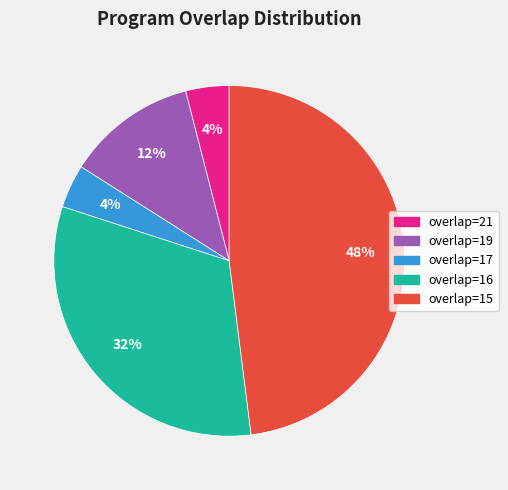

To the nearest percent, what is the average slice percentage?

20%